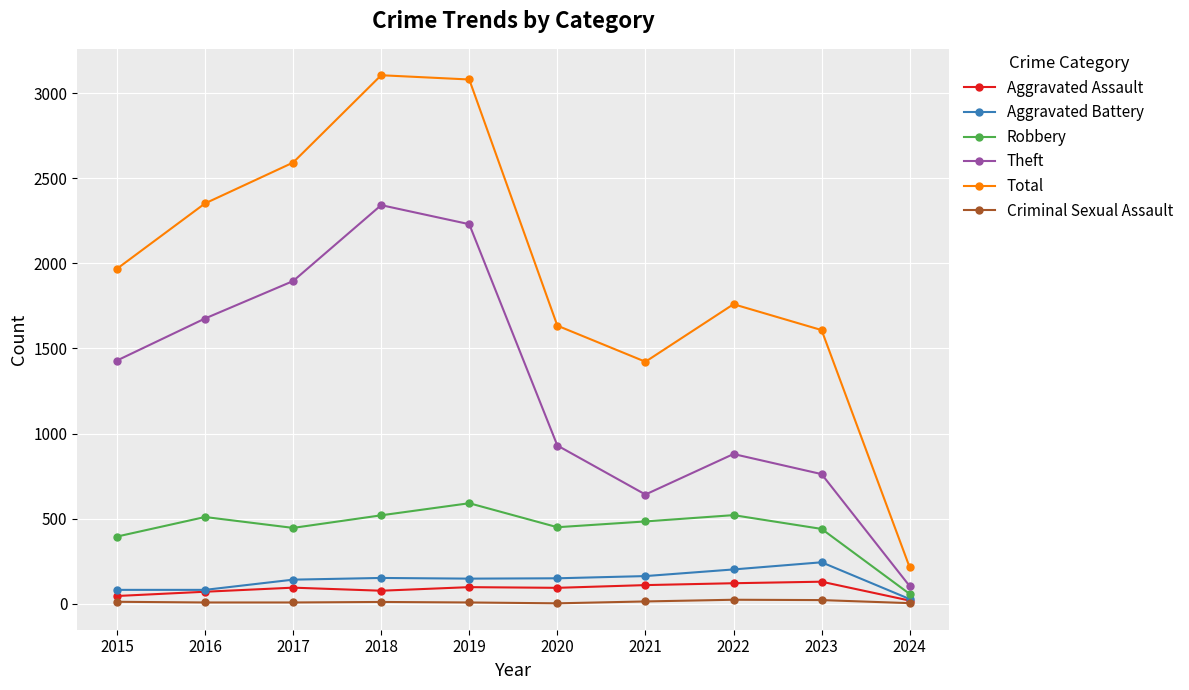

What is the value of the Total point at the 4th from the left?

3105